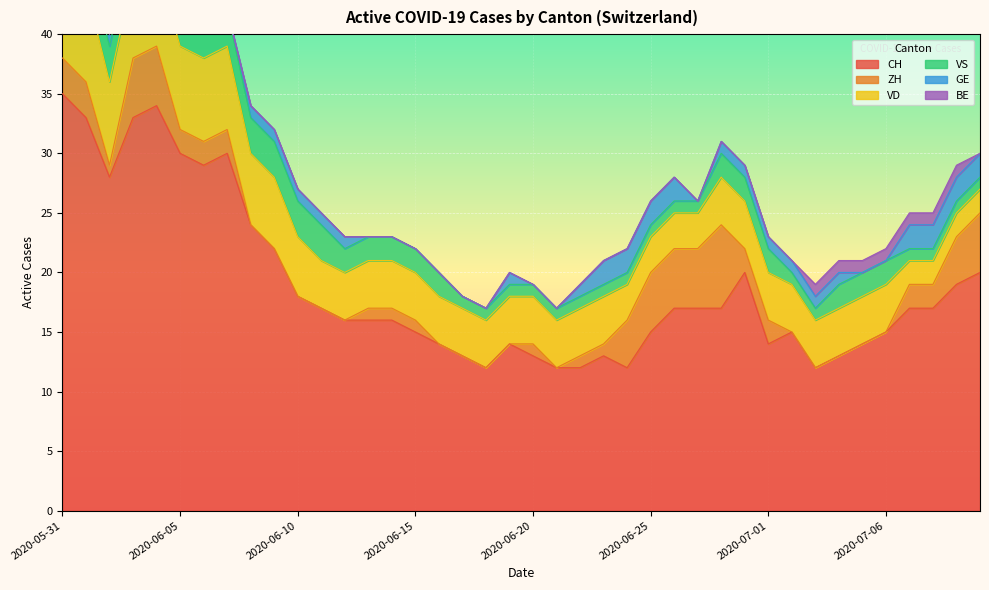

What is the approximate value of VS at 2020-06-30?

2